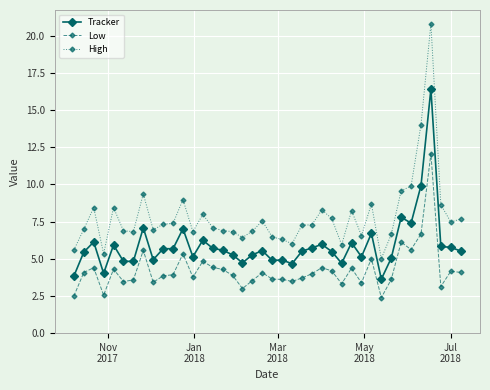

What is the highest value of the Tracker series?

16.4